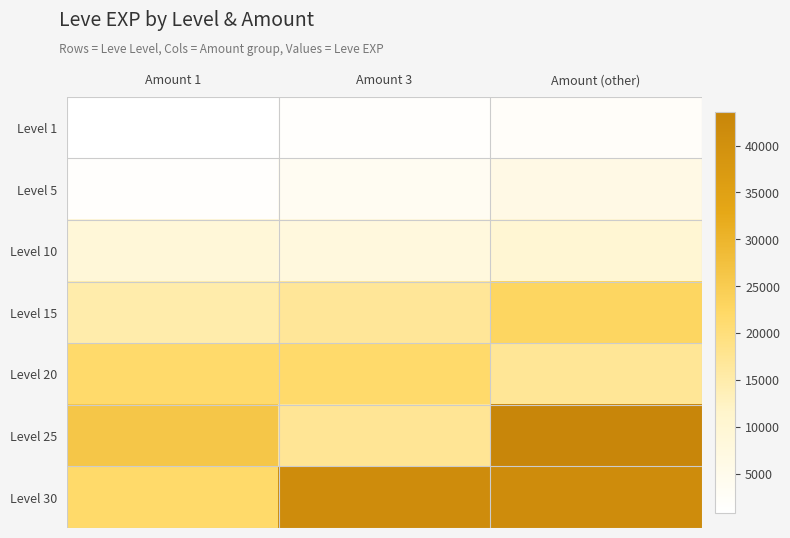

Rank the series by their maximum value, from highest to lowest.

Level 25, Level 30, Level 15, Level 20, Level 10, Level 5, Level 1